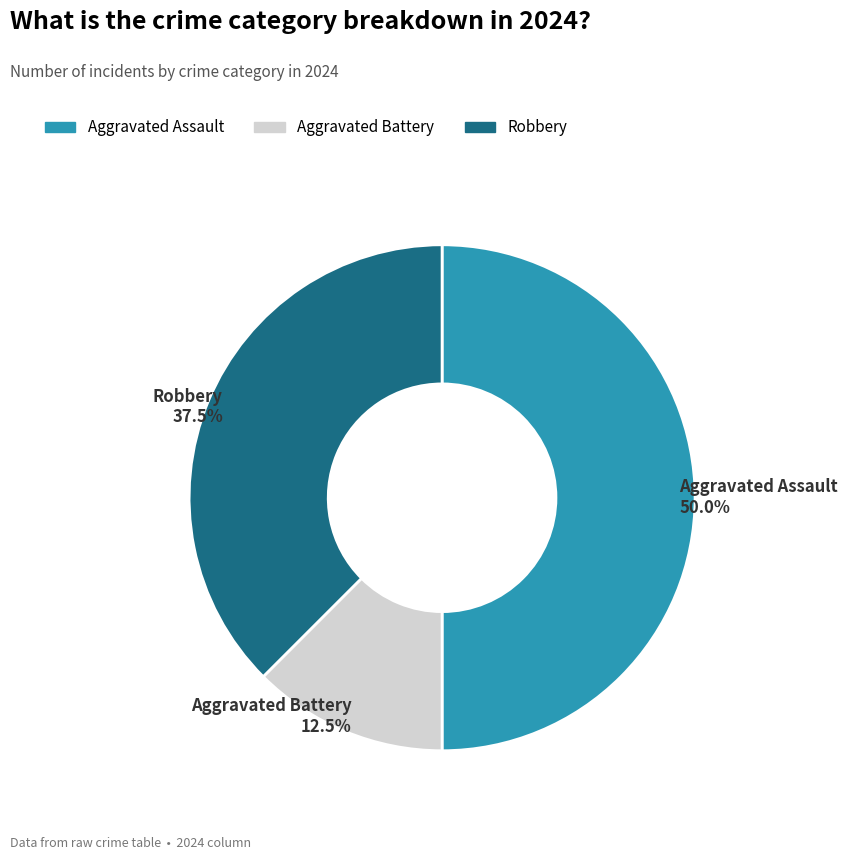

What is the smallest slice in the pie chart?

Aggravated Battery